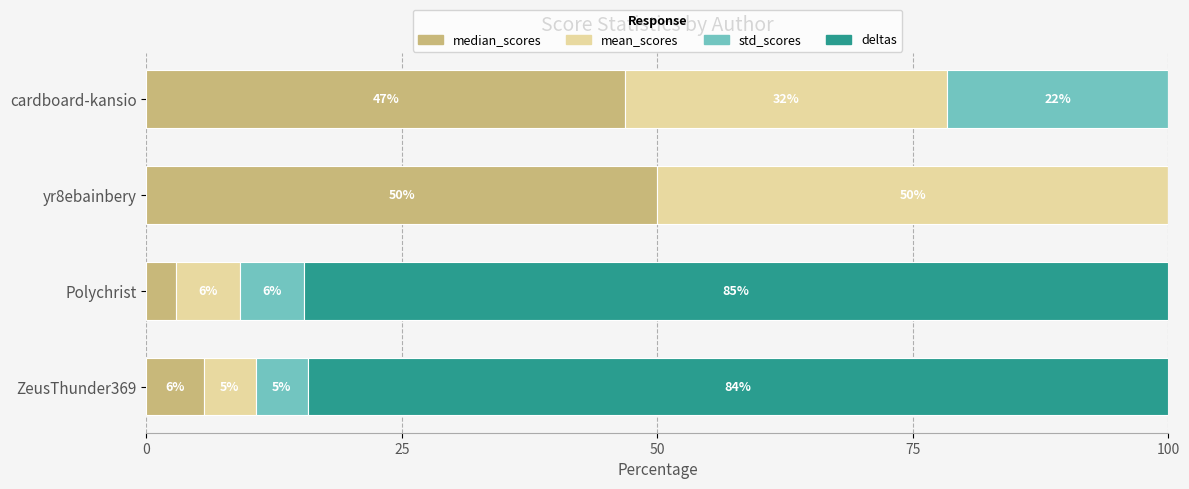

What are all the series names shown in the legend?

median_scores, mean_scores, std_scores, deltas